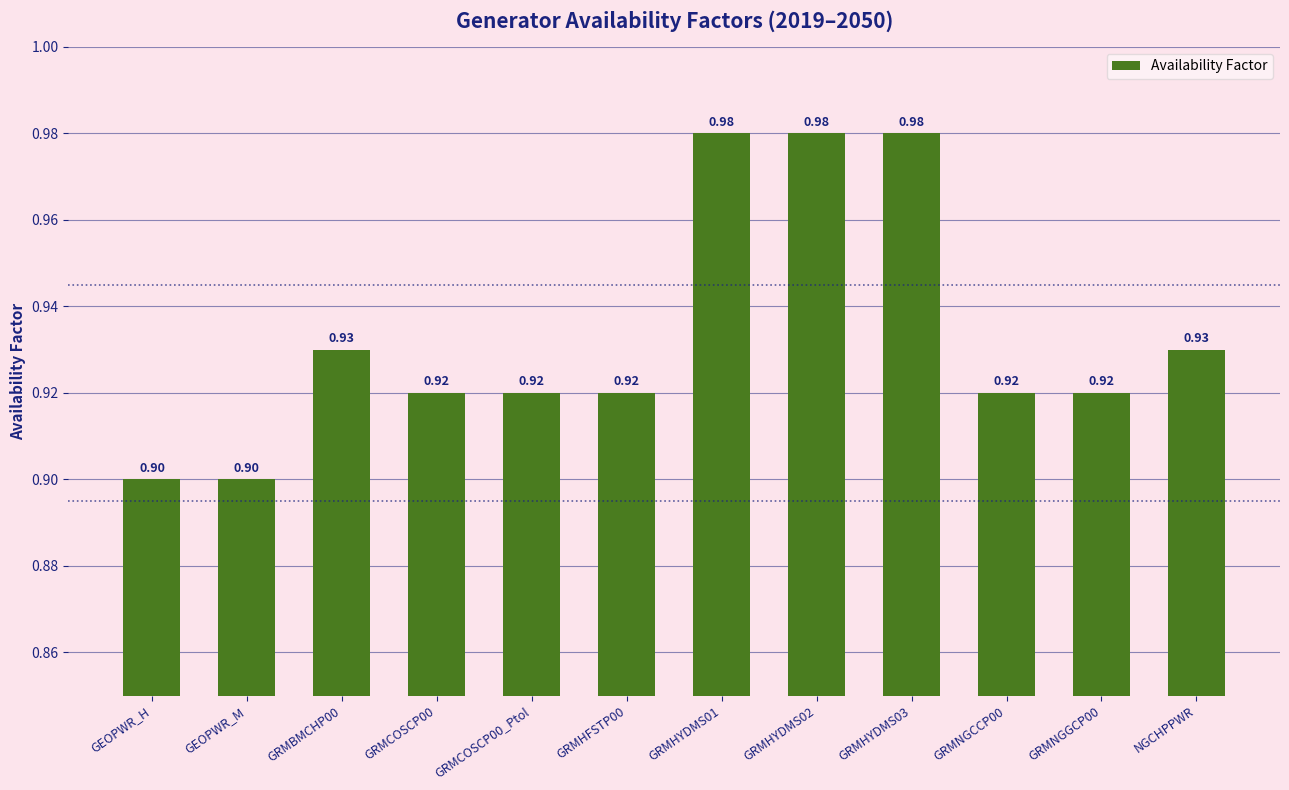

How many bars are there in total?

12